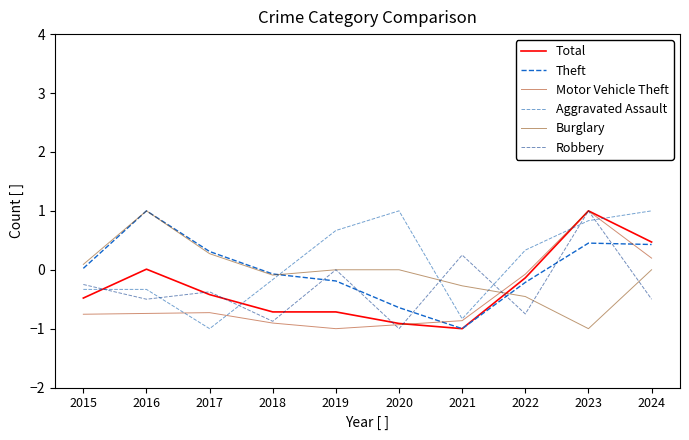

The Theft series shows -0.9 at 2020. True or false?

False